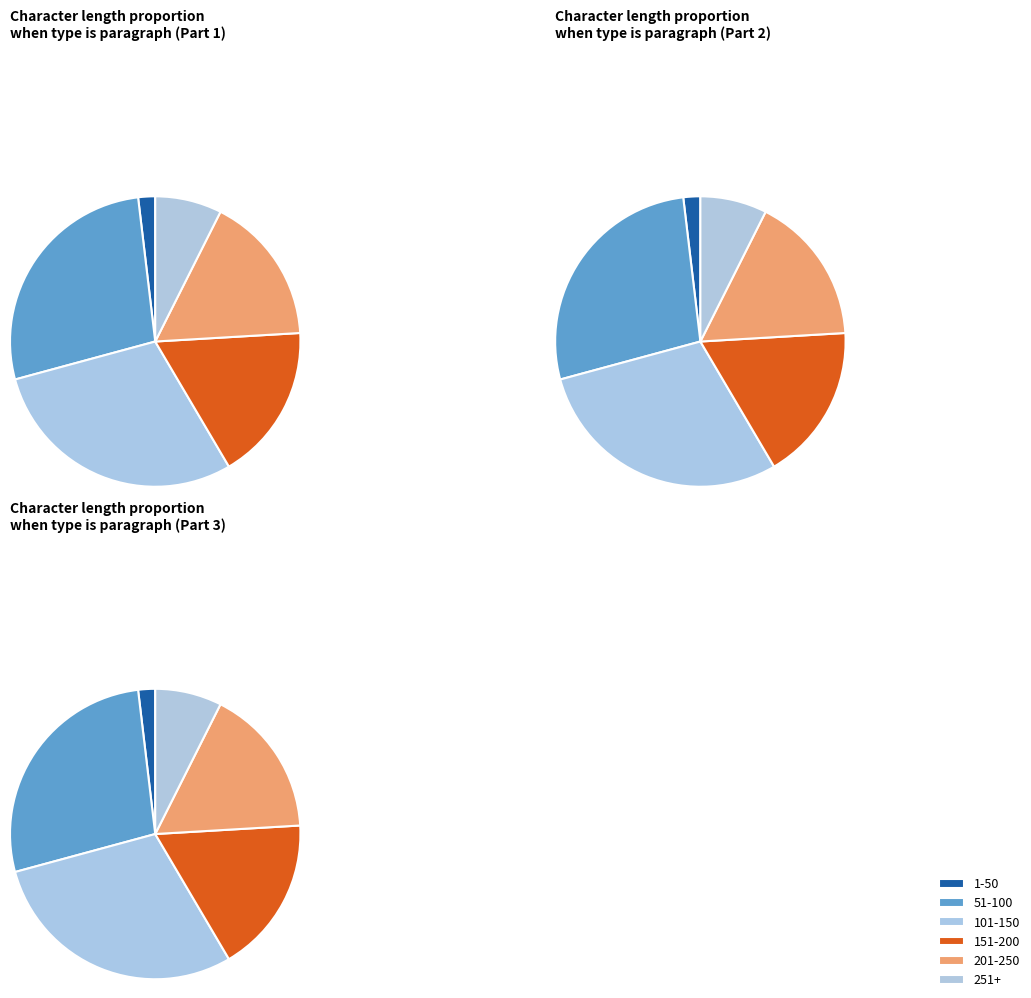

How much of the chart is everything except 21?

98.2%